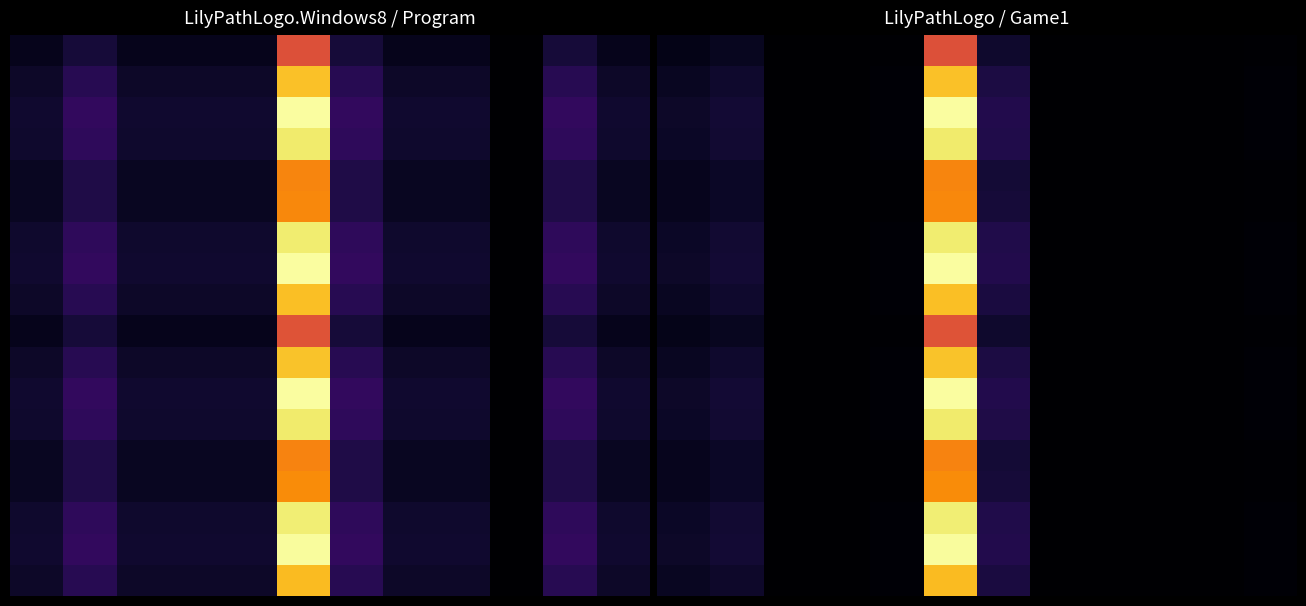

At how many categories does at least one series exceed 0?

6